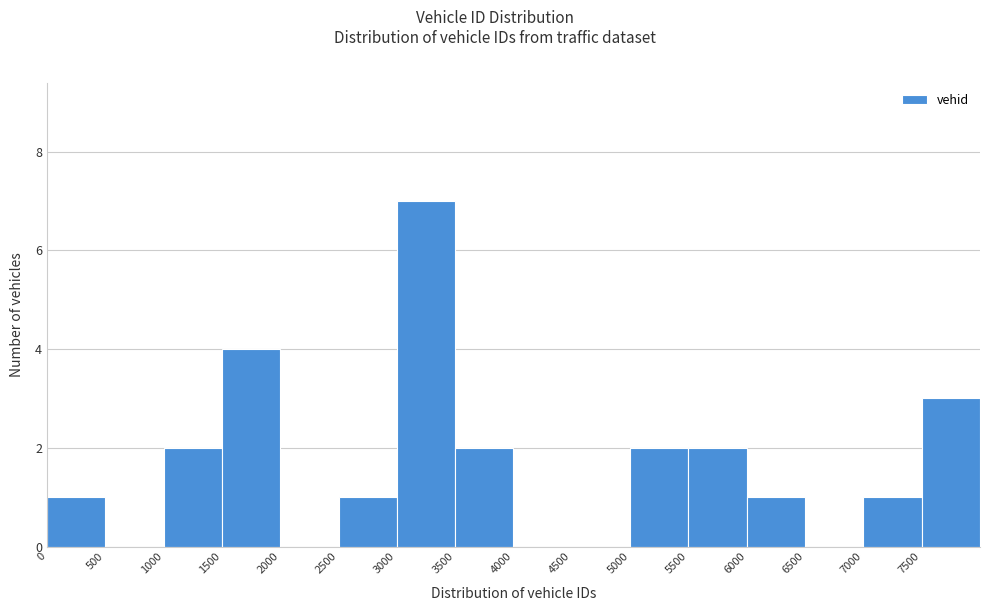

Reading left to right, transcribe this chart: for each bar, give the range it covers on the x-axis and its height. The values are not printed on the chart, so give them approximately, as read against the axis.

0 to 500: 1
500 to 1000: 0
1000 to 1500: 2
1500 to 2000: 4
2000 to 2500: 0
2500 to 3000: 1
3000 to 3500: 7
3500 to 4000: 2
4000 to 4500: 0
4500 to 5000: 0
5000 to 5500: 2
5500 to 6000: 2
6000 to 6500: 1
6500 to 7000: 0
7000 to 7500: 1
7500 to 8000: 3